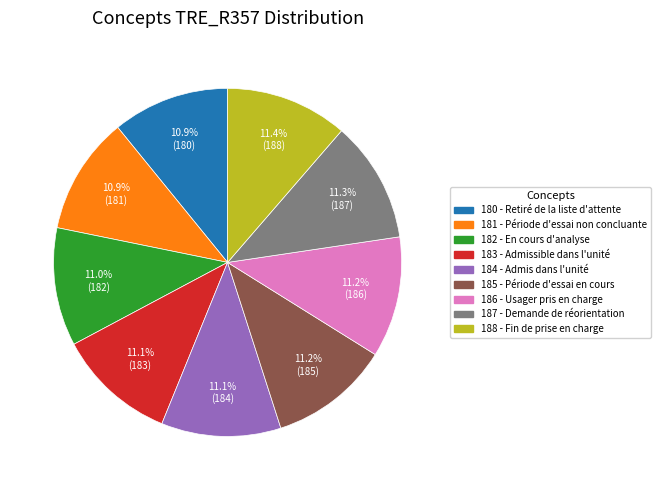

Does any single category account for the majority?

No